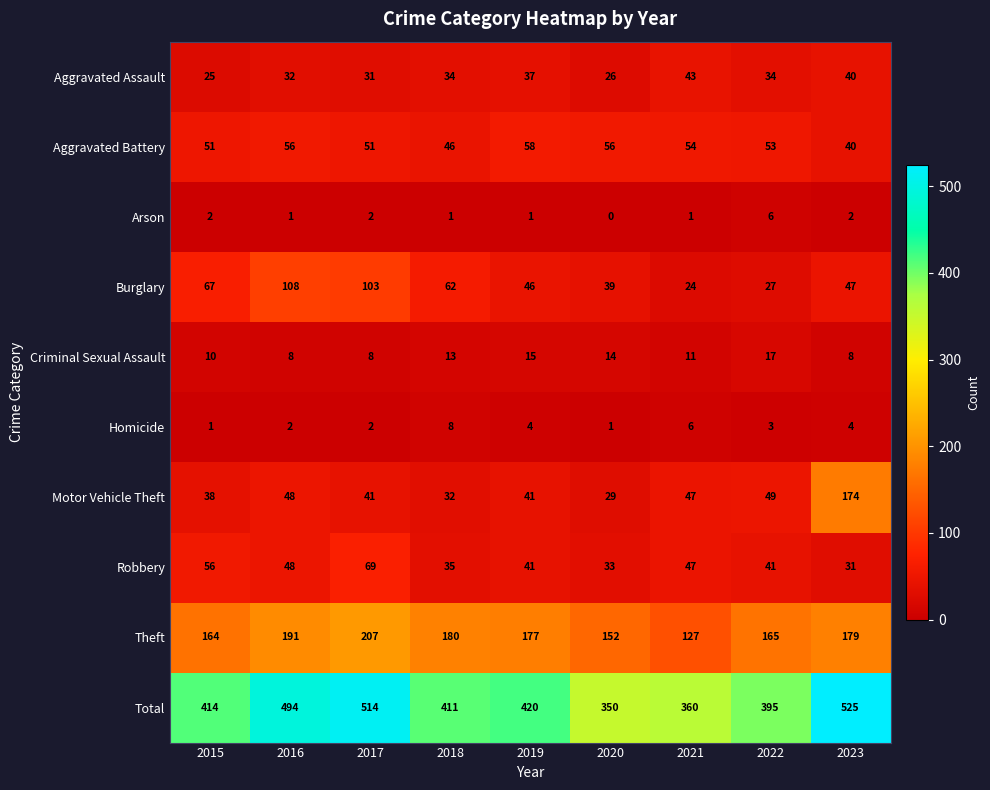

What is the sum of all Burglary values?

523